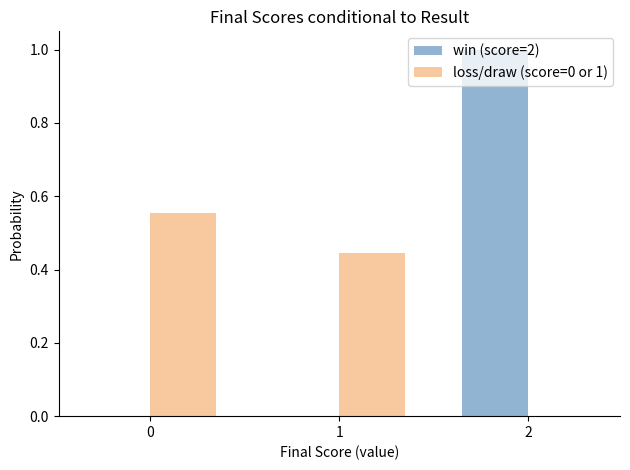

Between 1 and 2, which series saw the biggest shift?

win (score=2)